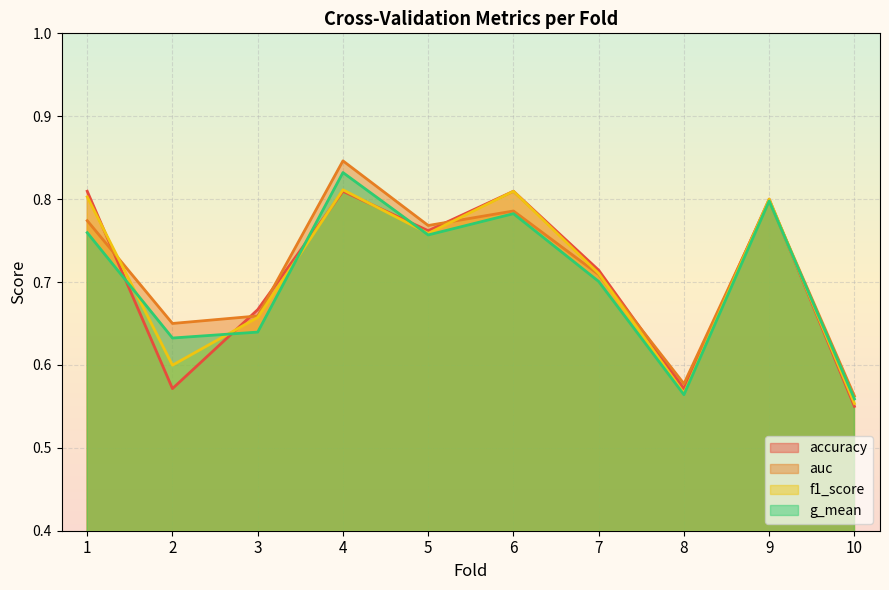

How many interior local peaks does the auc series have?

3